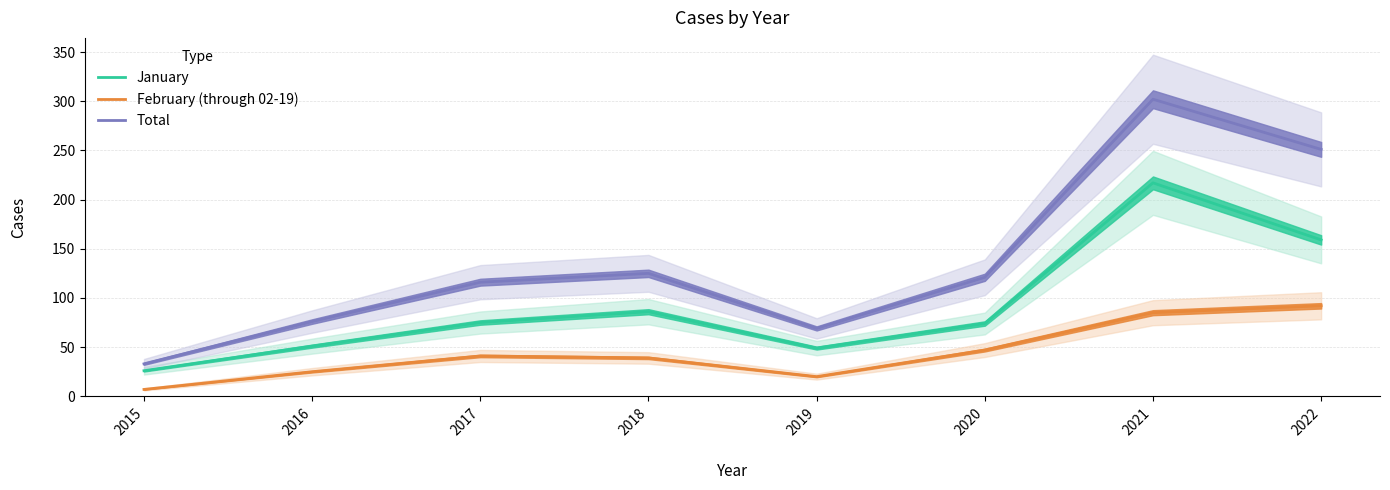

Count the number of data series in this chart.

3